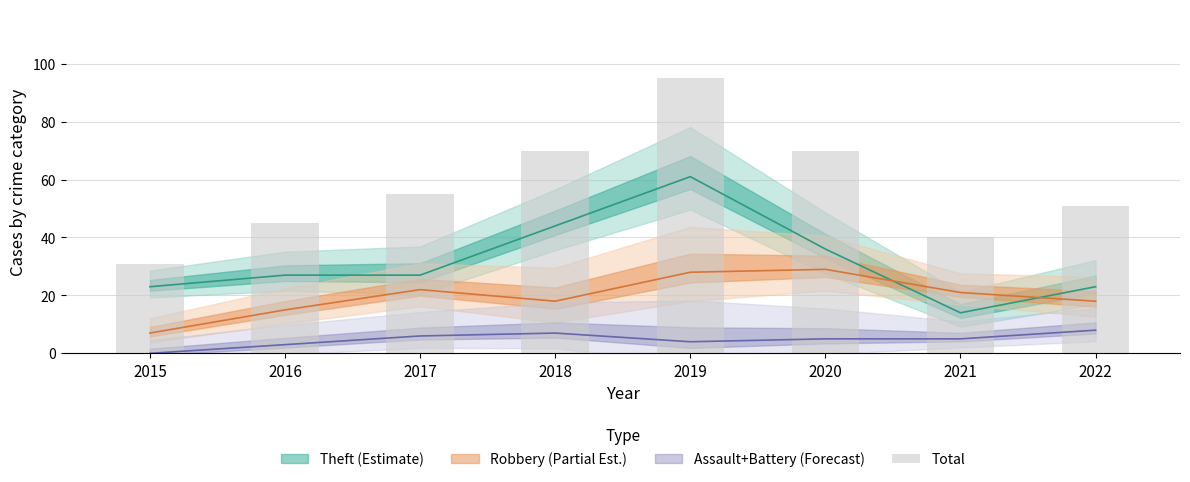

What is the difference between the maximum and minimum values?

64